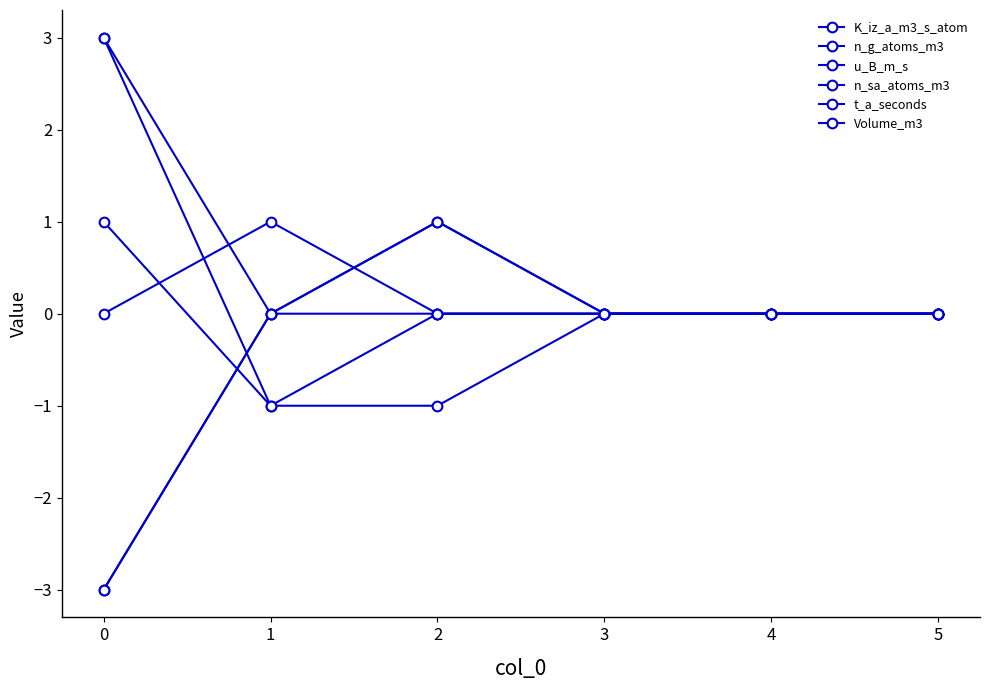

Does the chart display data point markers on the line(s)?

Yes